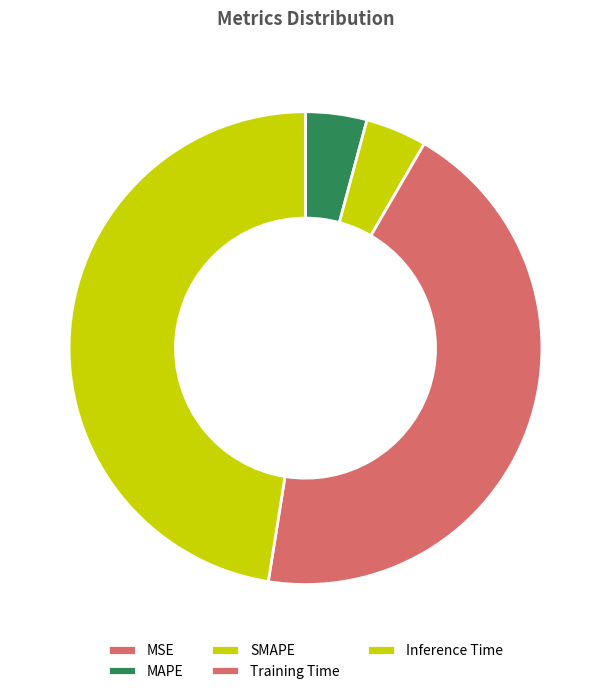

To the nearest percent, what is the difference between the Inference Time and MAPE slice percentages?

43%